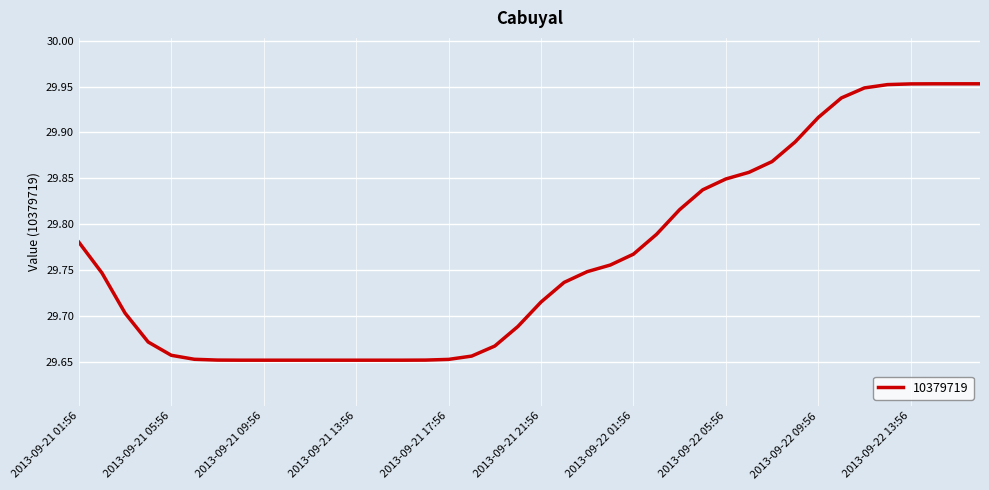

What is the difference between the maximum and minimum values?

0.3